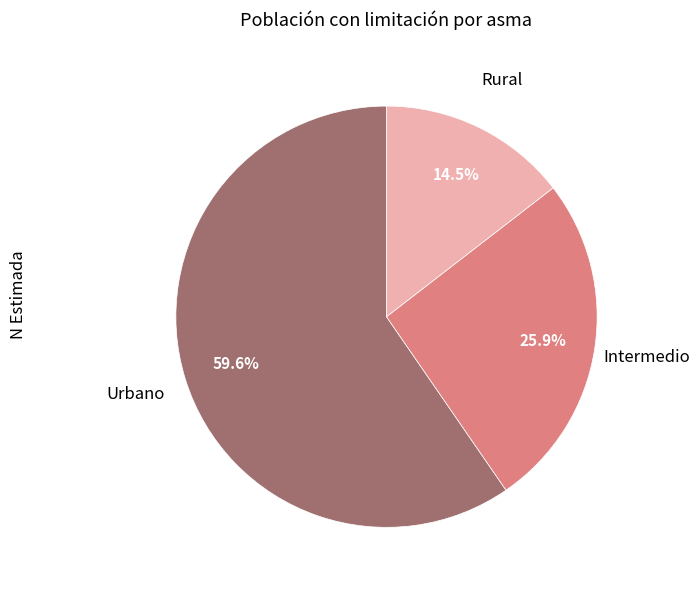

Does any single category account for the majority?

Yes